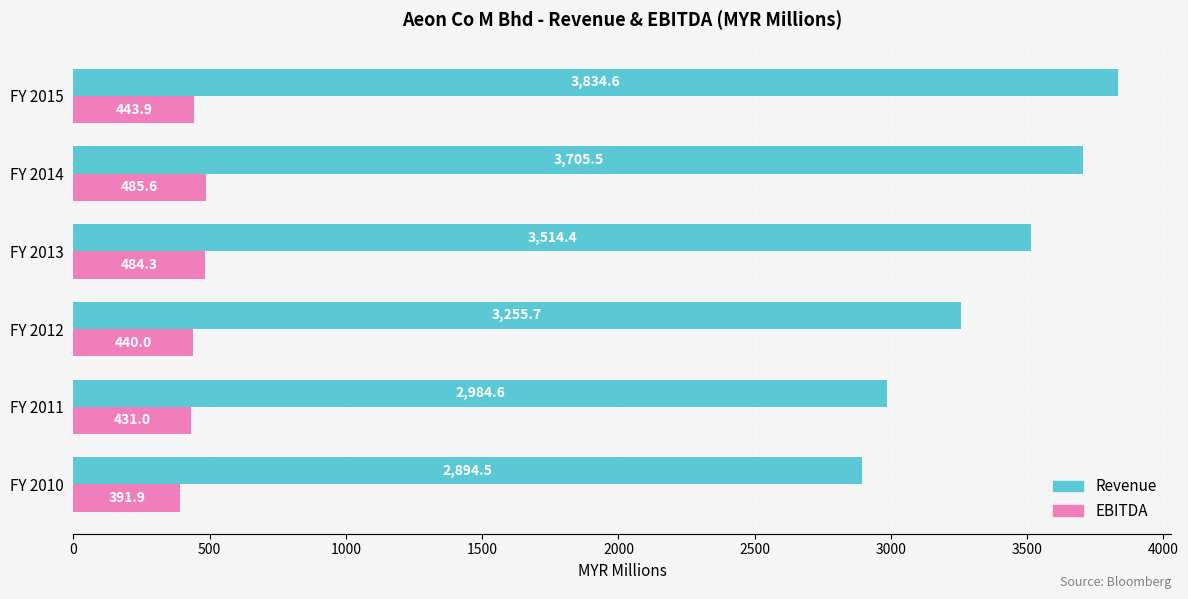

Where is EBITDA nearest to the value 438?

FY 2012